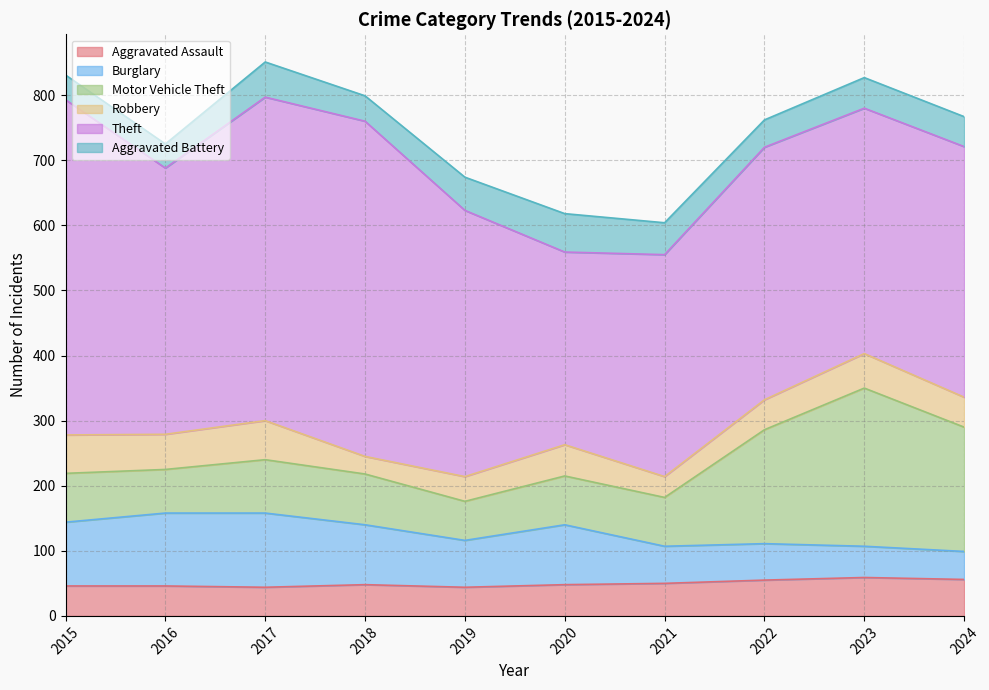

What is the average value of the Motor Vehicle Theft series?

112